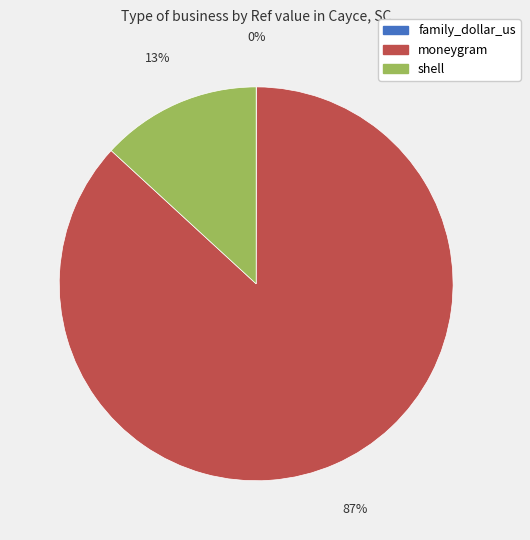

To the nearest percent, what percentage of the pie is moneygram?

87%